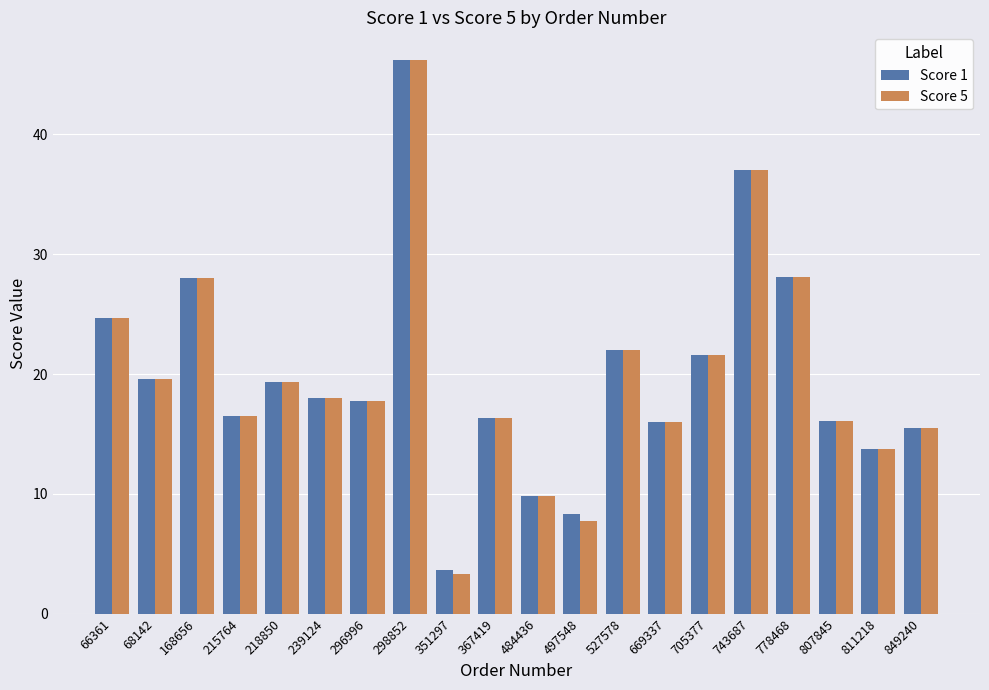

At which category is the sum across all series the highest?

298852